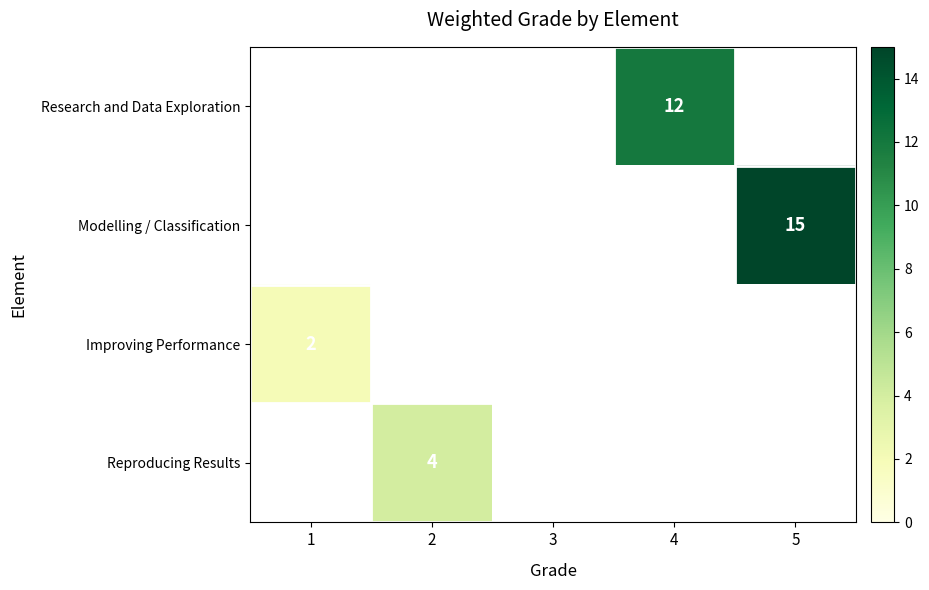

True or false: Research and Data Exploration has a value of 12 at 4.

True